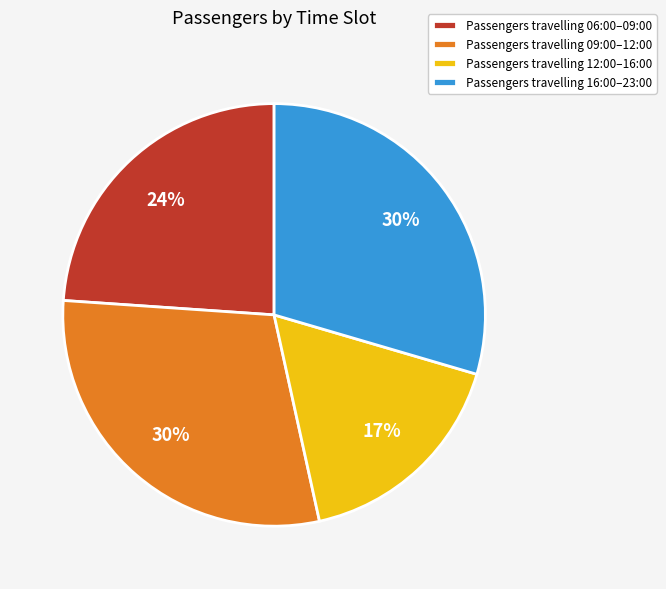

Count the number of slices in the pie.

4